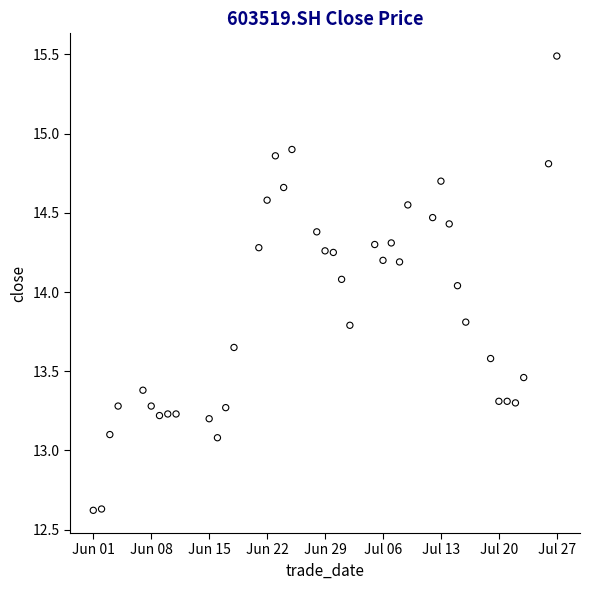

What is the range of X values (max minus min)?

56.0